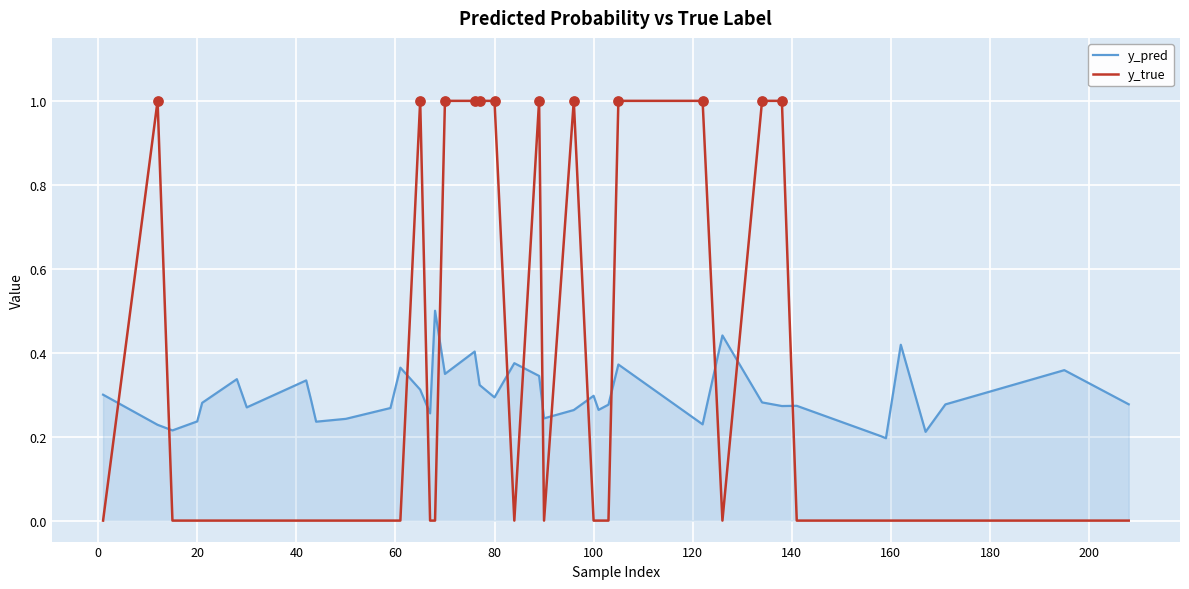

Which series has the largest range (max minus min)?

y_true